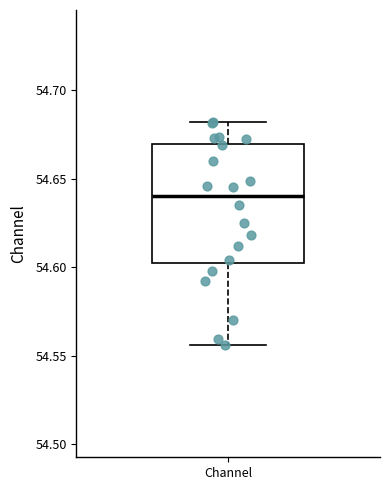

Transcribe this box plot: give where the median line is, the range the box spans, and where the two whiskers end, as read against the y-axis. The values are not printed on the chart, so give them approximately, as read against the axis.

median 54.640, box 54.600 to 54.670, whiskers 54.555 to 54.680